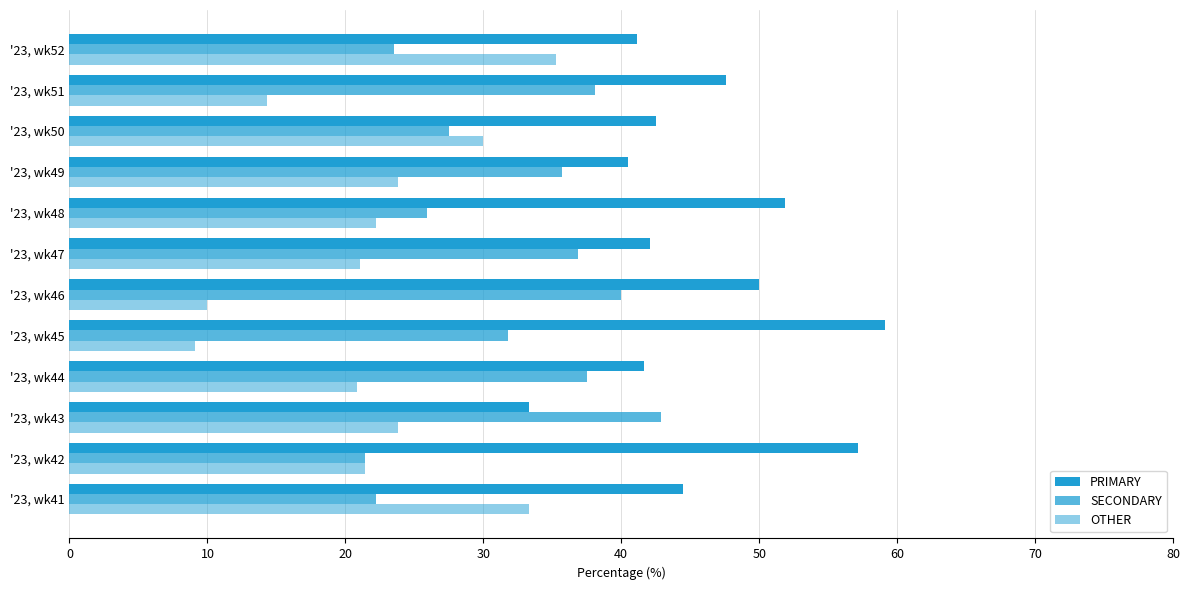

How many categories are shown in the chart?

12